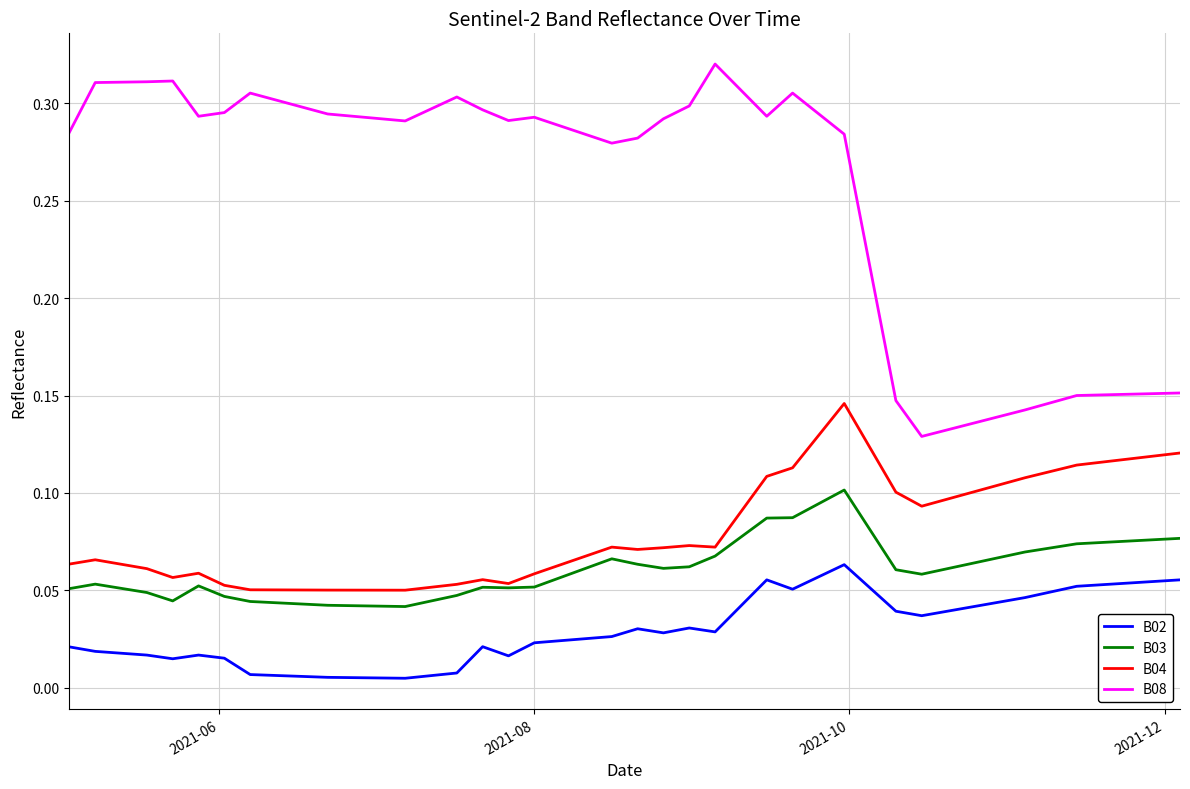

Which series has the largest total across all categories?

B08